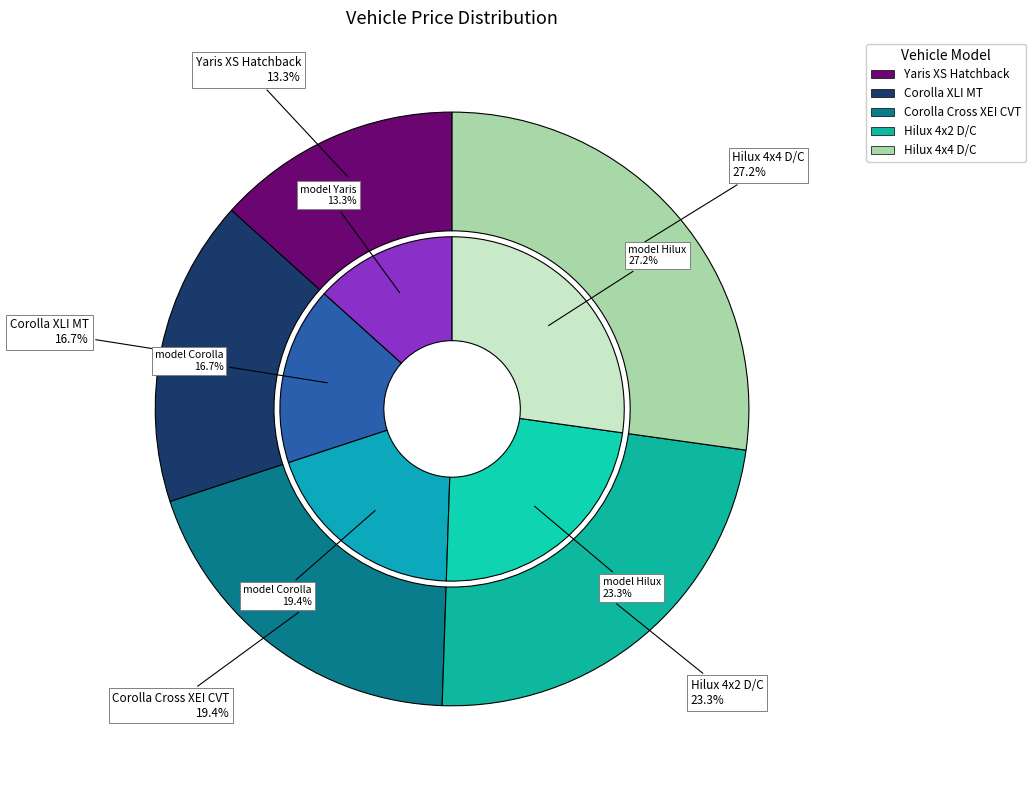

Count the number of slices in the pie.

5